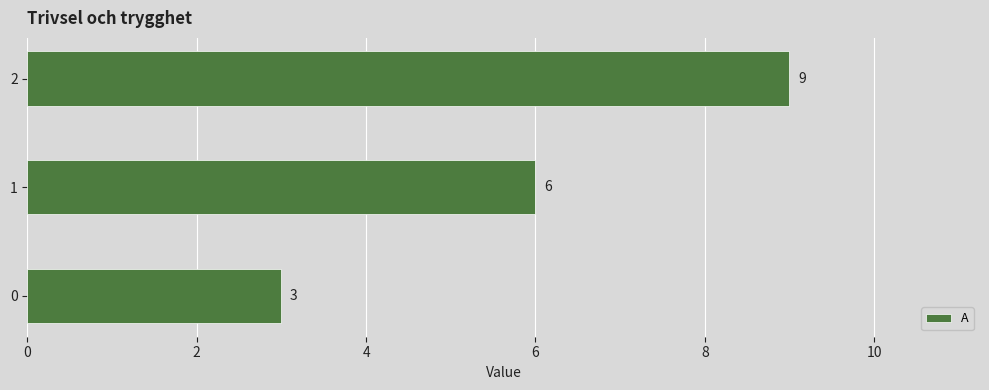

Reading top to bottom, list all the values displayed in this chart.

9	6	3